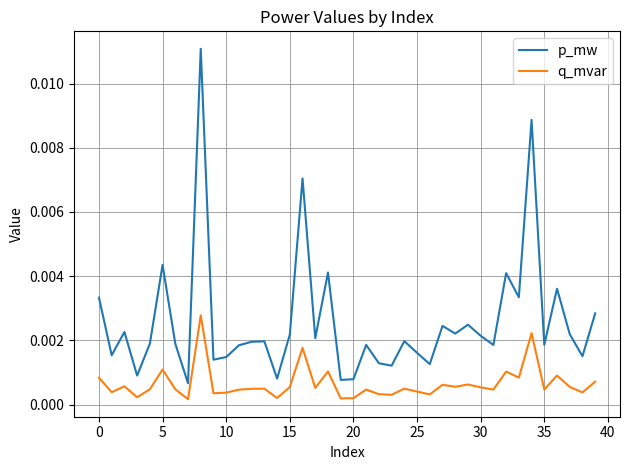

Which series has the largest total across all categories?

p_mw